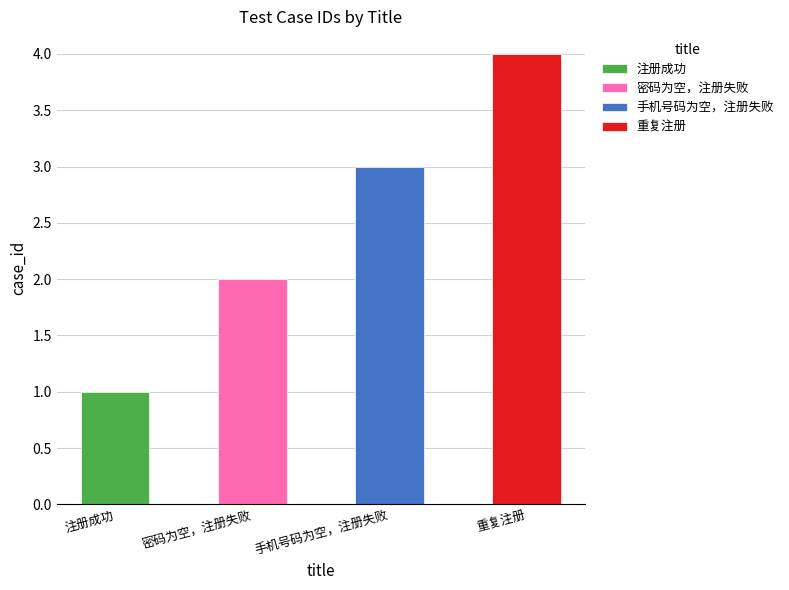

The chart shows a value of 1 at 手机号码为空，注册失败. True or false?

False